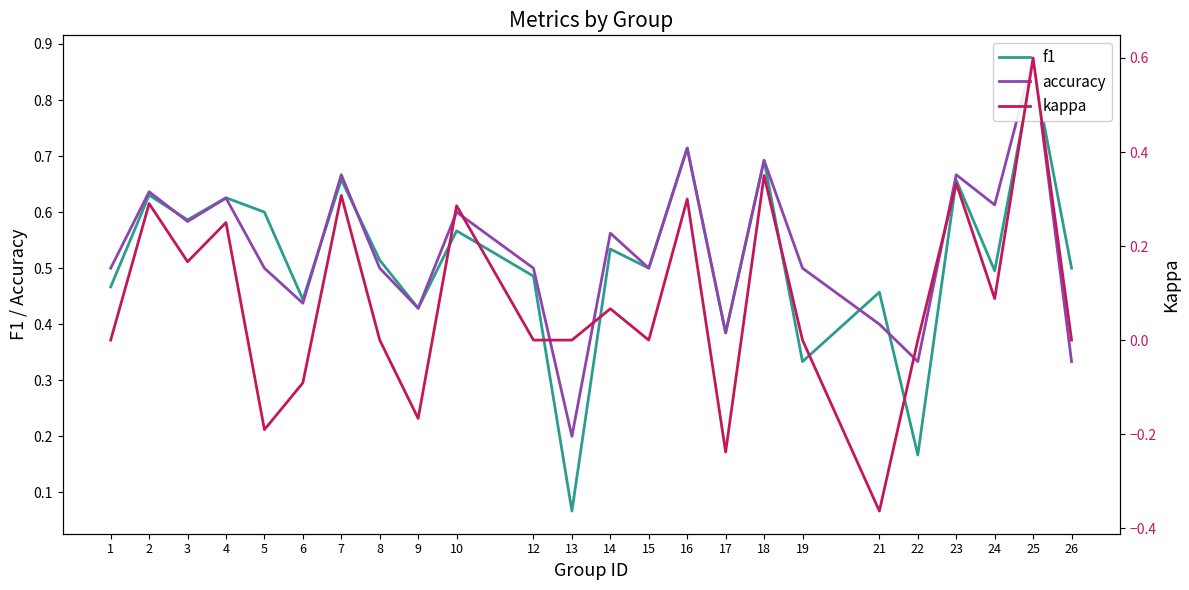

How many interior local peaks does the f1 series have?

10